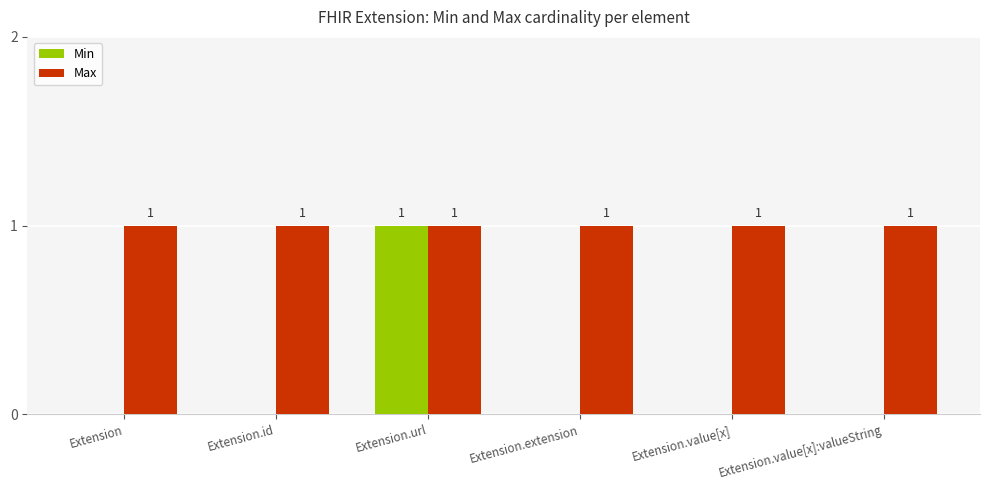

Reading left to right, transcribe all the data shown in this chart.

Min: 0	0	1	0	0	0
Max: 1	1	1	1	1	1